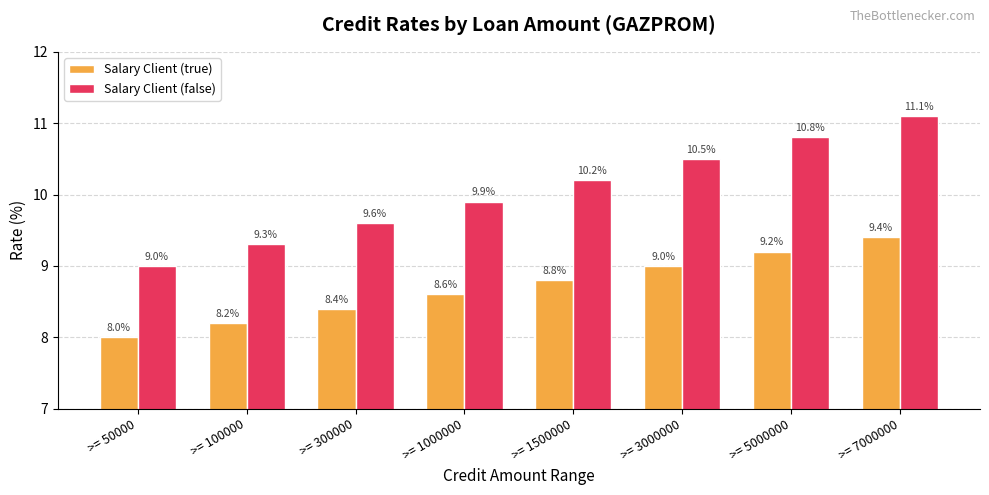

What is the difference between the second highest and second lowest values in the Salary Client (true) series?

1.0